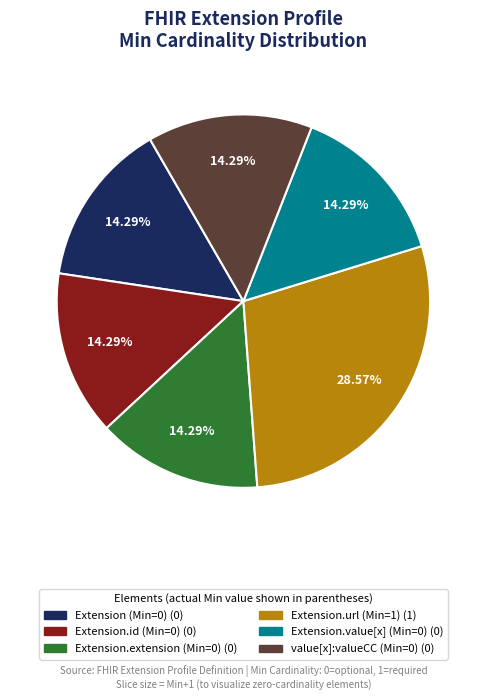

Is there a majority slice in this chart?

No